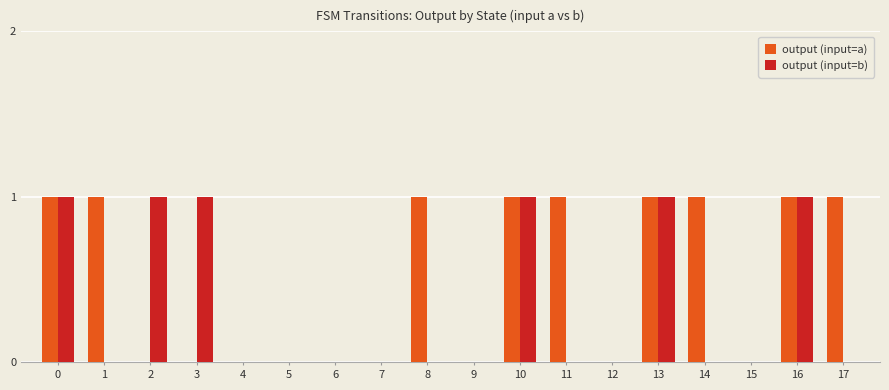

Reading left to right, what are all the values shown in this chart?

output (input=a): 0=1	1=1	2=0	3=0	4=0	5=0	6=0	7=0	8=1	9=0	10=1	11=1	12=0	13=1	14=1	15=0	16=1	17=1
output (input=b): 0=1	1=0	2=1	3=1	4=0	5=0	6=0	7=0	8=0	9=0	10=1	11=0	12=0	13=1	14=0	15=0	16=1	17=0